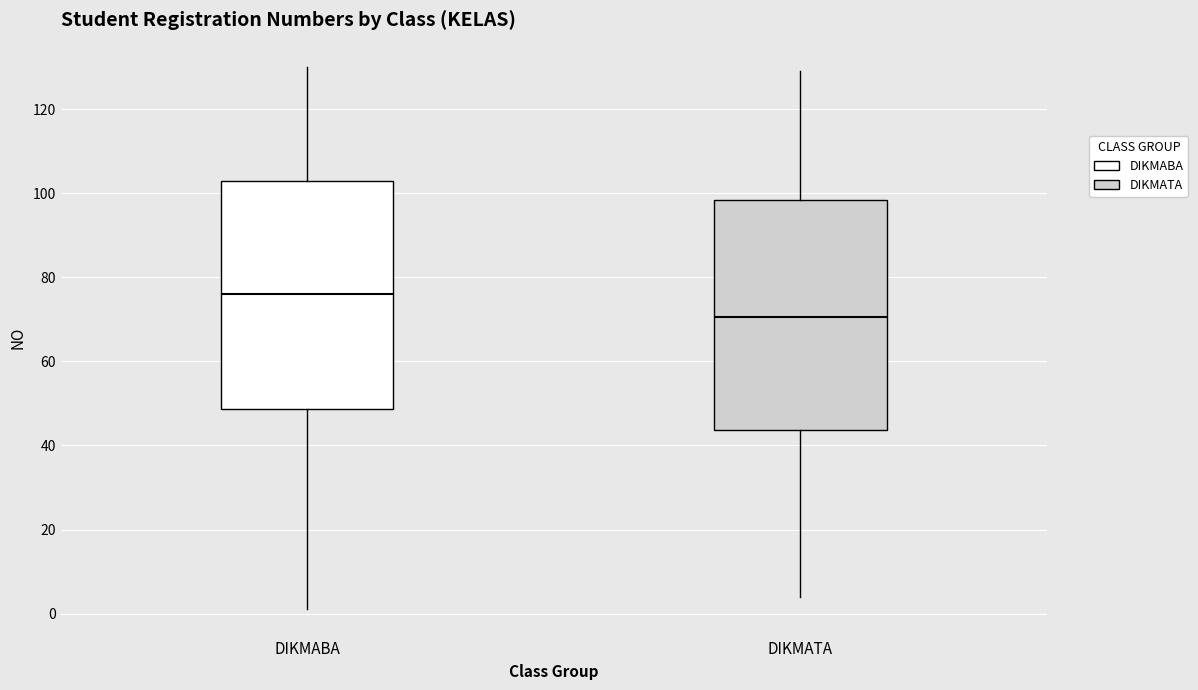

Which box has the lowest median line?

DIKMATA